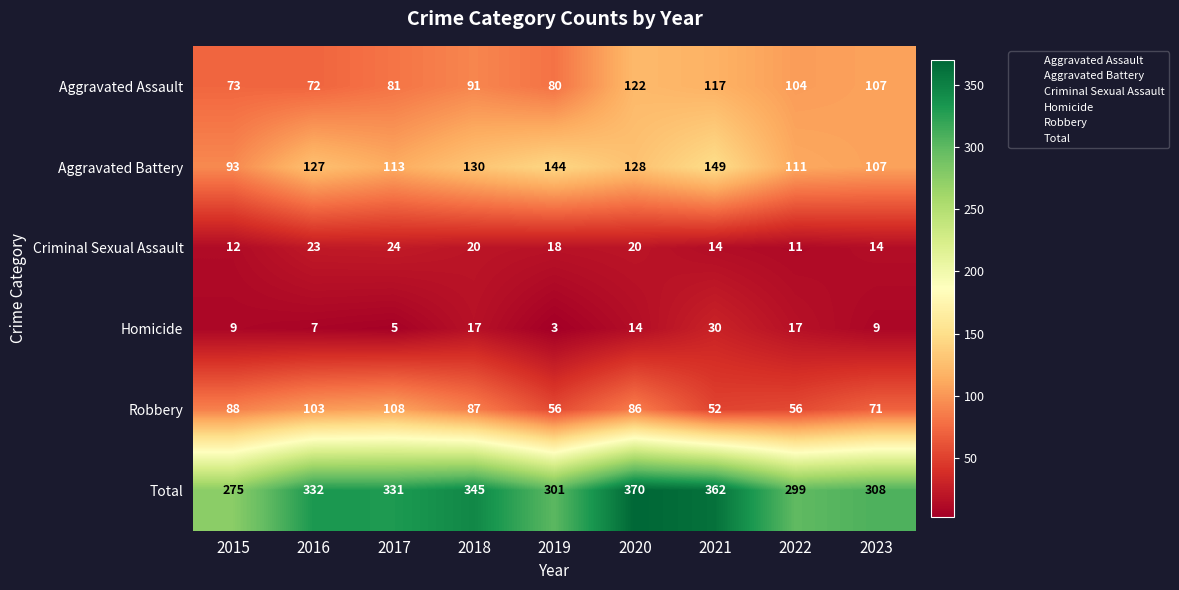

What is the difference between the highest and lowest values at 2019?

298